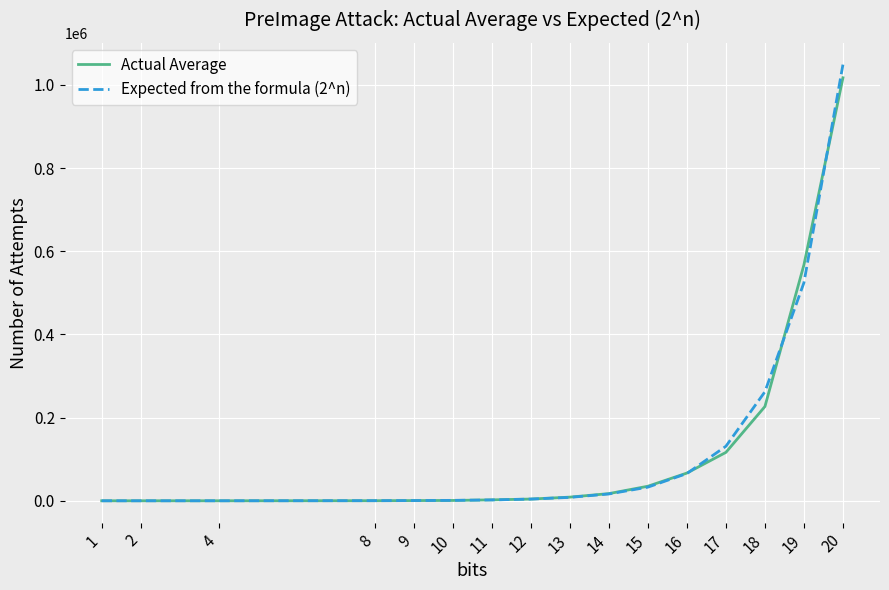

Is the value of Actual Average at 9 greater than the value of Expected from the formula (2^n) at 17?

No